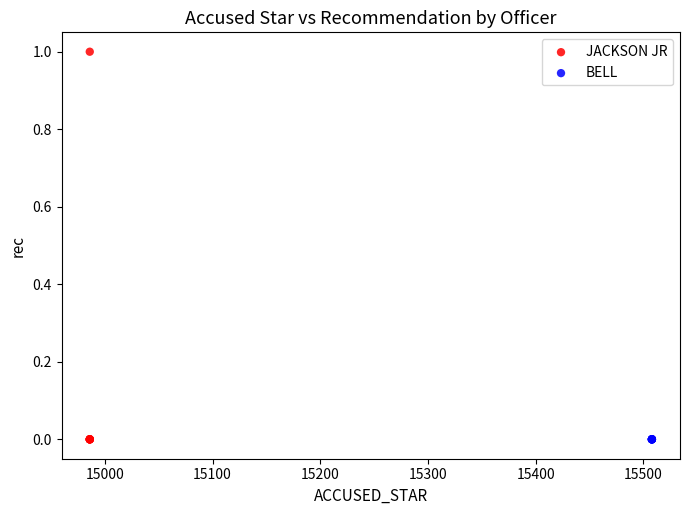

Which series contains the highest Y value?

JACKSON JR